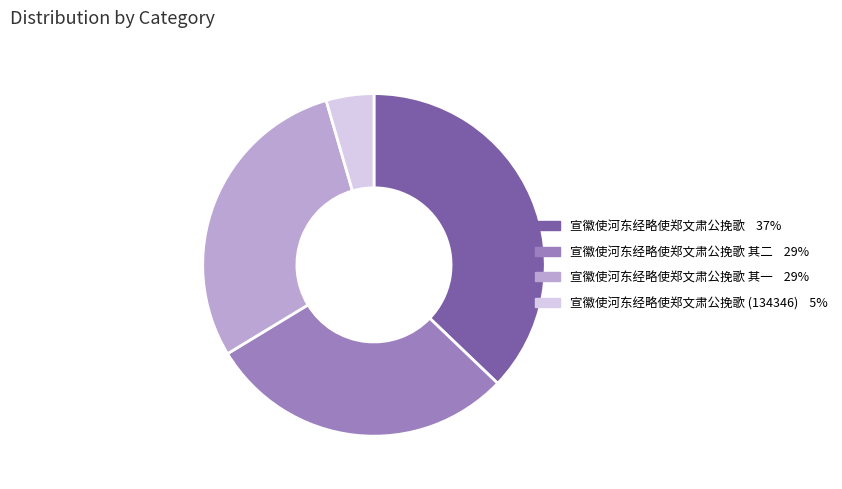

Does any single category account for the majority?

No